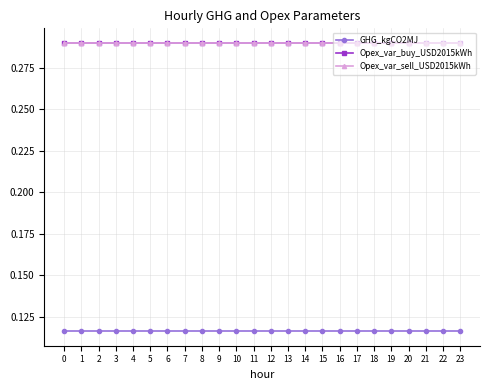

What is the smallest value displayed?

0.1